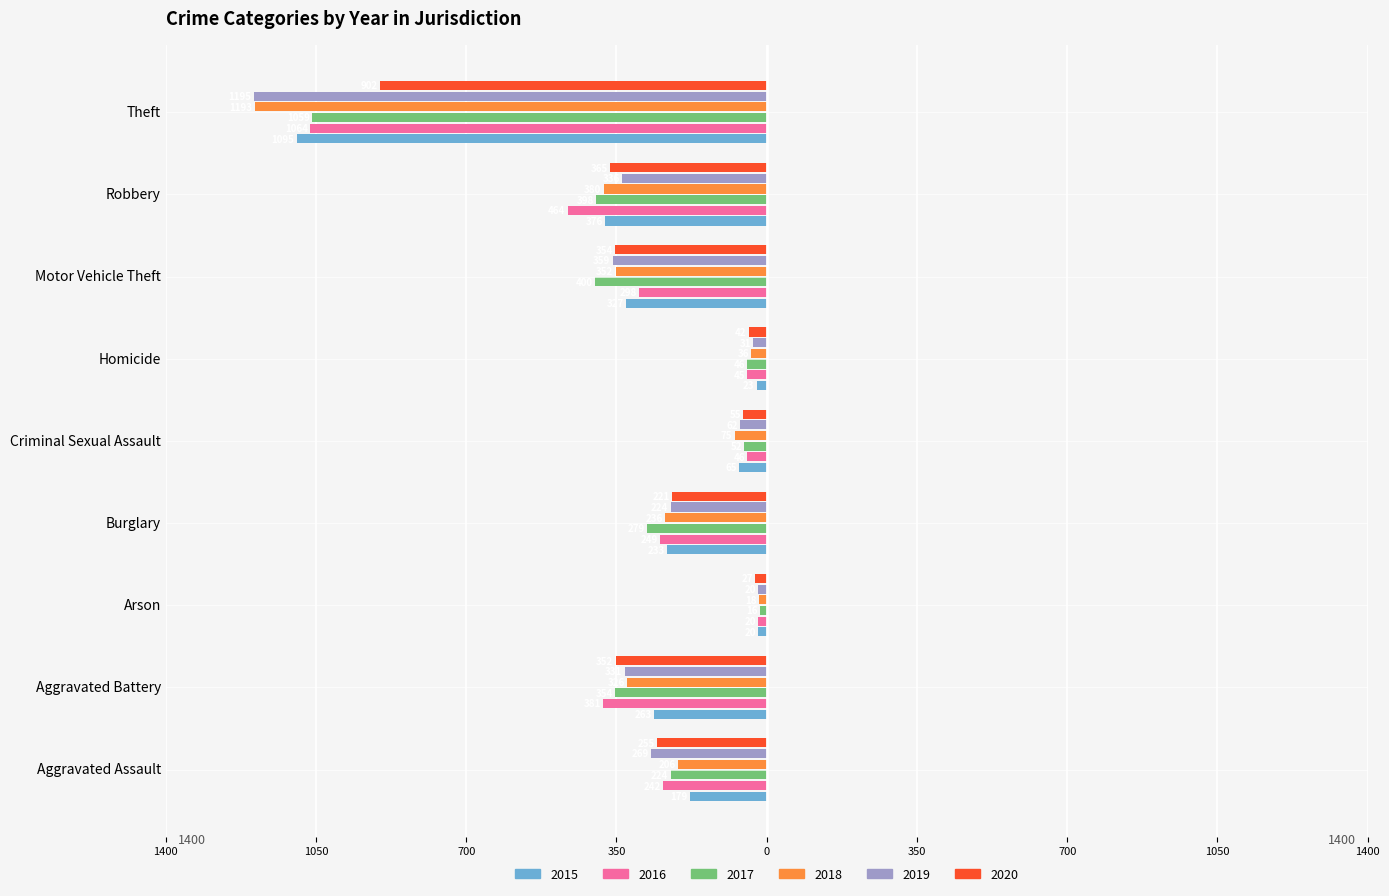

What is the label of the 8th bar from the left?

Robbery